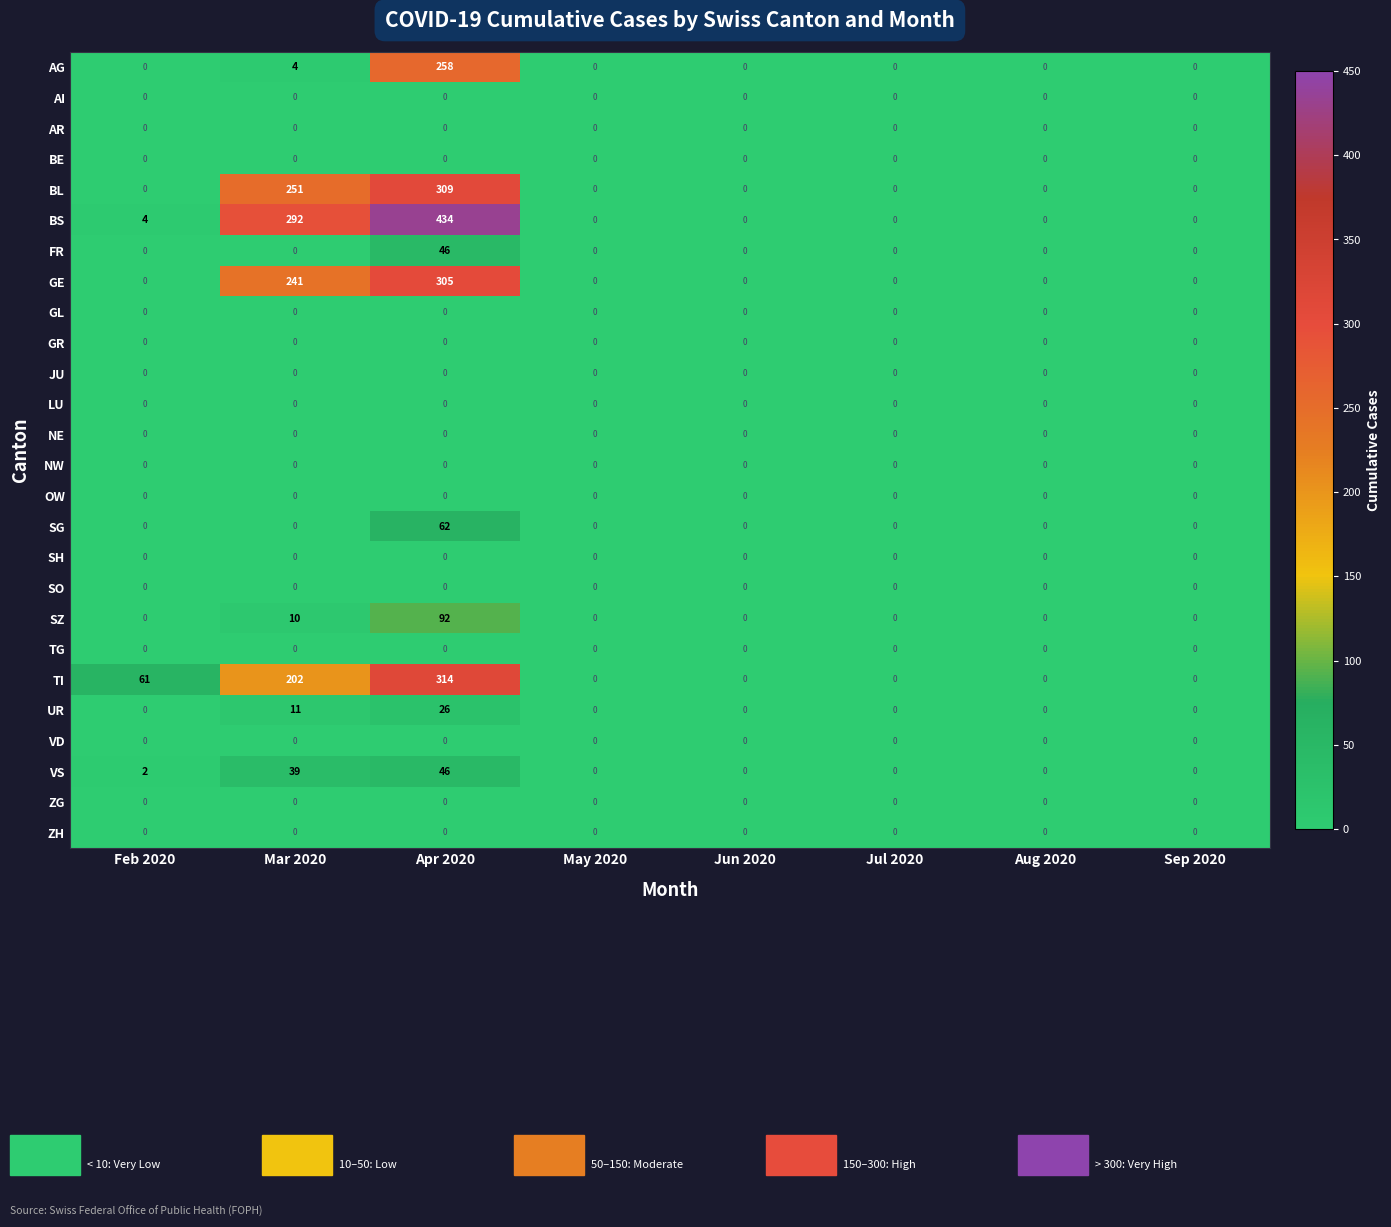

Which series has the largest total across all categories?

BS